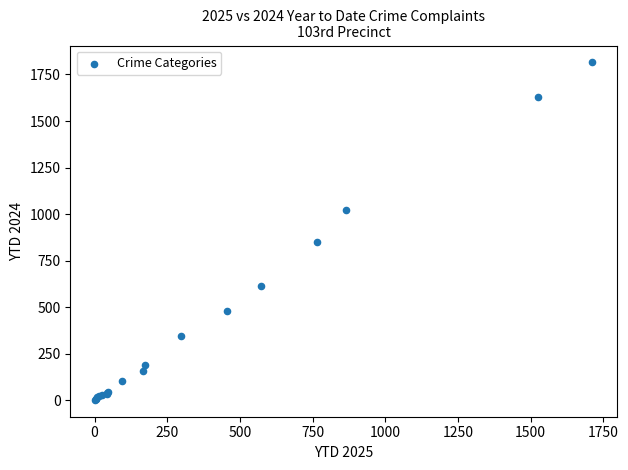

What Y value in the scatter plot is closest to 908?

852